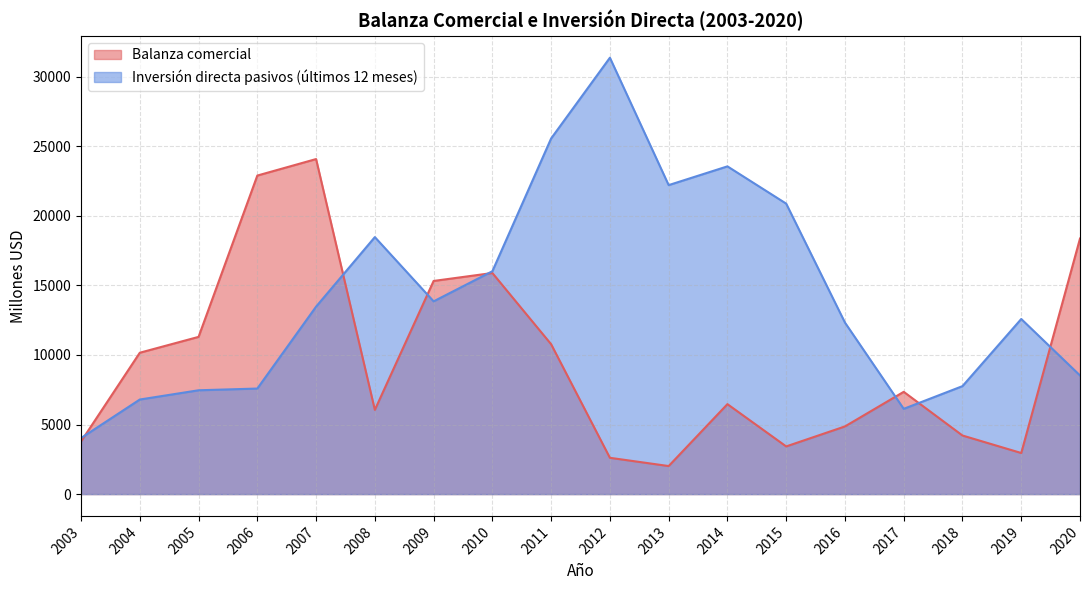

Reading left to right, extract all data points from this chart.

Balanza comercial: 2003=3783.0	2004=10161.2	2005=11300.4	2006=22897.2	2007=24083.1	2008=6054.7	2009=15320.8	2010=15892.5	2011=10772.3	2012=2608.4	2013=2015.4	2014=6465.8	2015=3426.1	2016=4863.6	2017=7350.9	2018=4210.9	2019=2952.6	2020=18368.9
Inversión directa pasivos (últimos 12 meses): 2003=4026.5	2004=6797.3	2005=7462.2	2006=7586.2	2007=13474.8	2008=18473.1	2009=13855.1	2010=16019.7	2011=25564.9	2012=31368.2	2013=22210.4	2014=23558.0	2015=20879.1	2016=12328.6	2017=6127.8	2018=7759.6	2019=12586.6	2020=8528.0